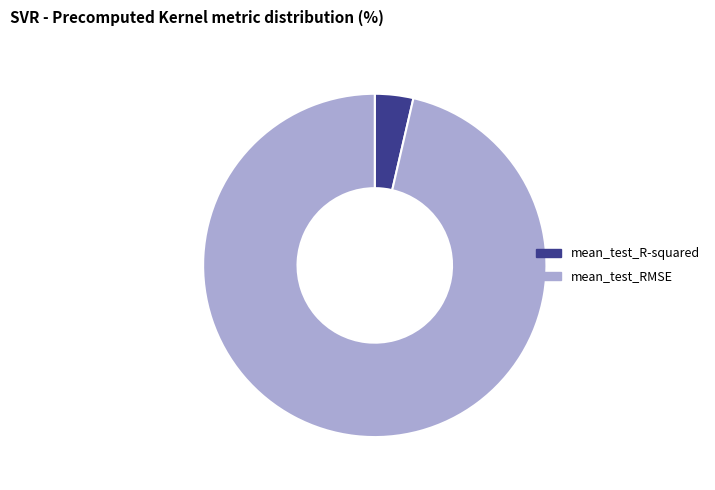

Which slice is the largest?

mean_test_RMSE